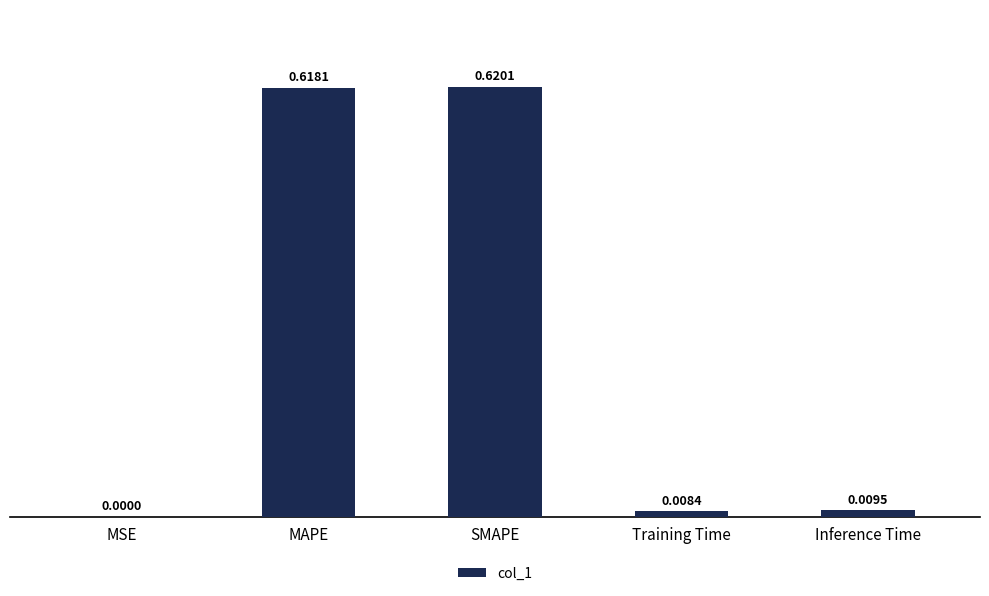

Which has a higher value, MAPE or Inference Time?

MAPE